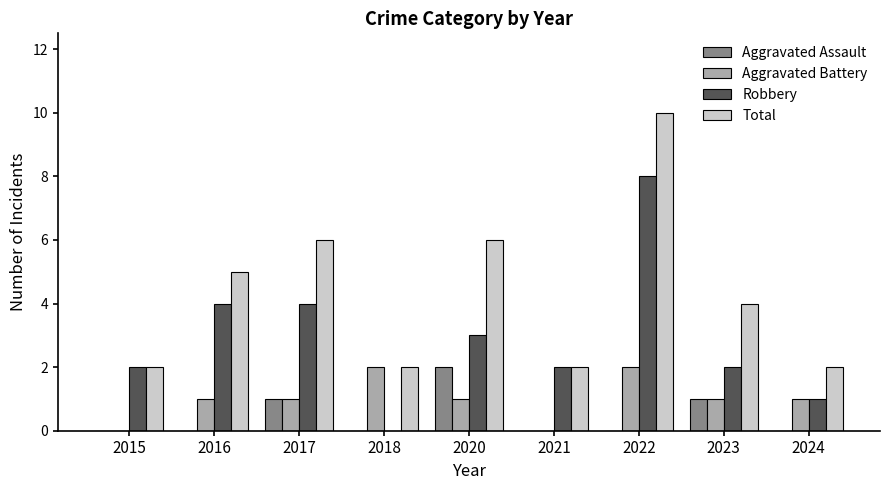

How many series are shown in this chart?

4